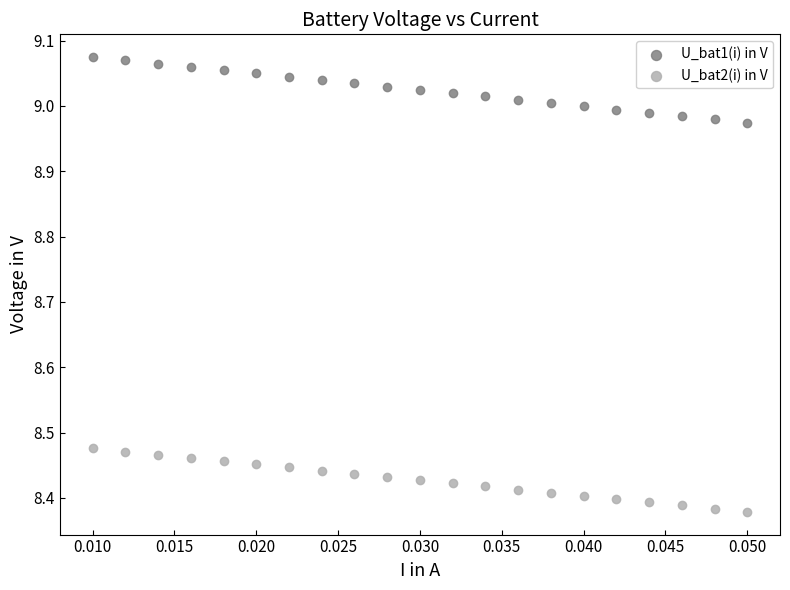

Which series has the largest Y range (max minus min)?

U_bat1(i) in V